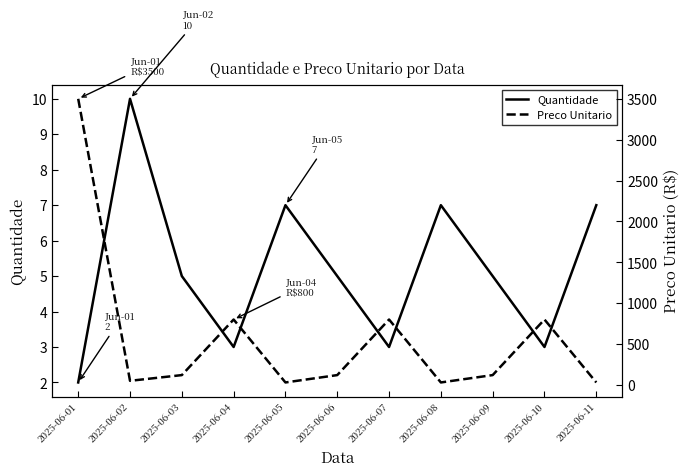

Which label corresponds to the largest value in the chart?

2025-06-01